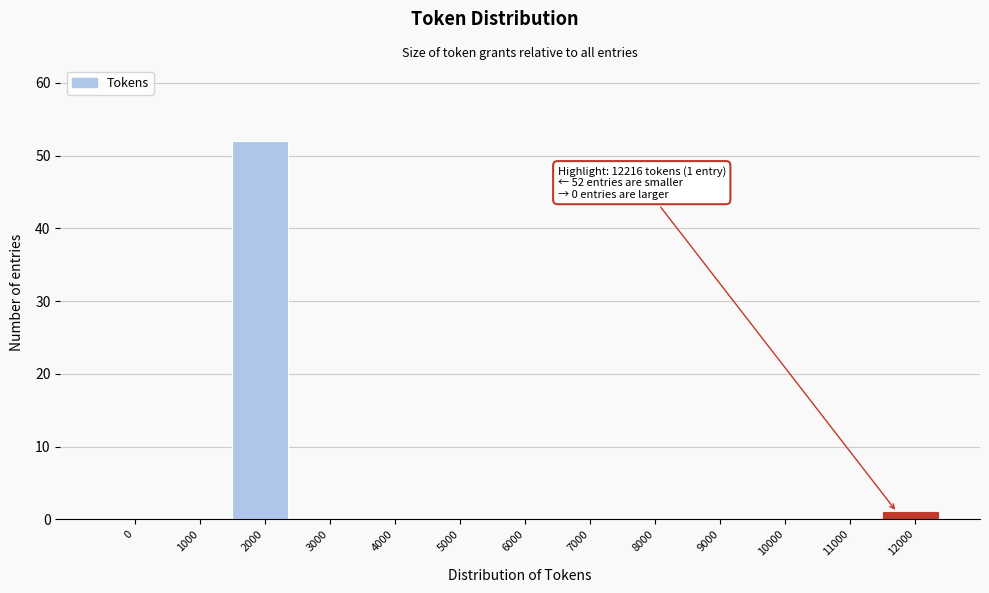

Reading left to right, extract all data points from this chart.

0=0	1000=0	2000=52	3000=0	4000=0	5000=0	6000=0	7000=0	8000=0	9000=0	10000=0	11000=0	12000=1